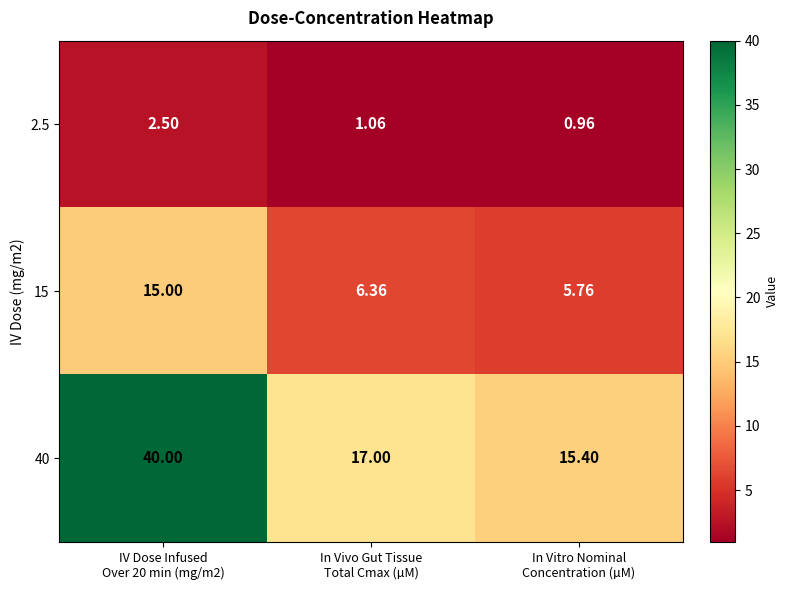

Count the number of data series in this chart.

3